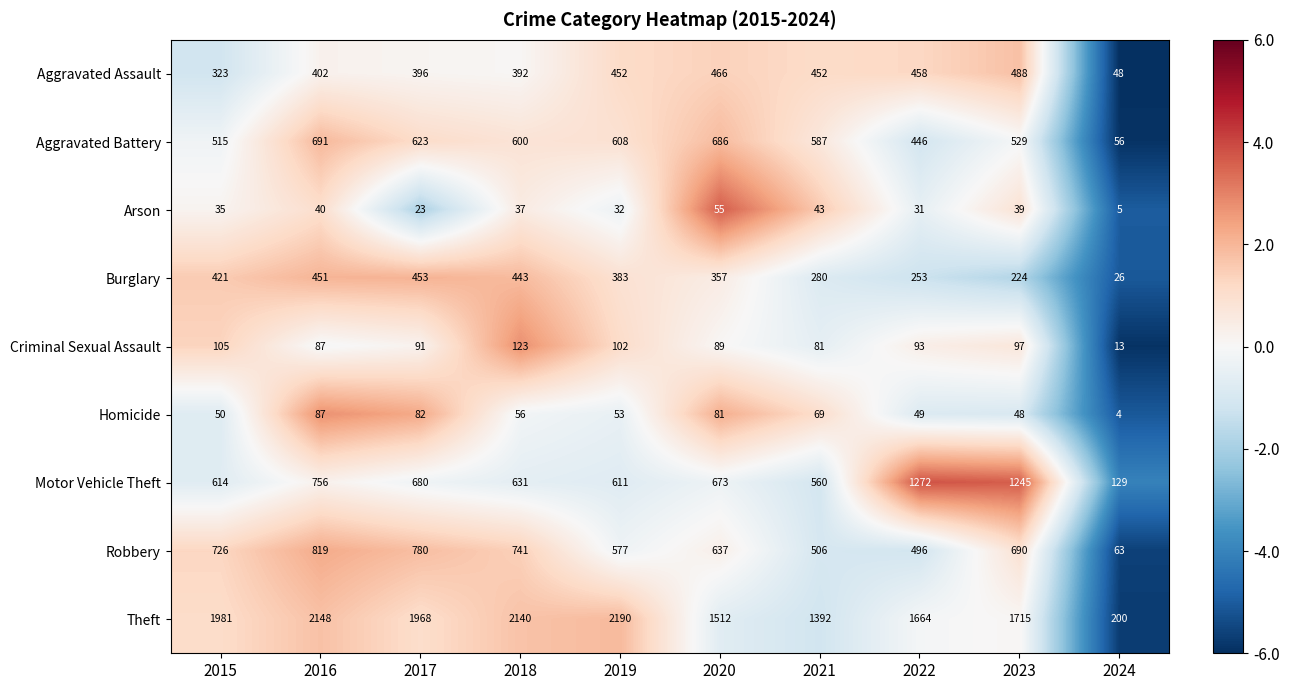

What is the spread (max minus min) of values at 2024?

196